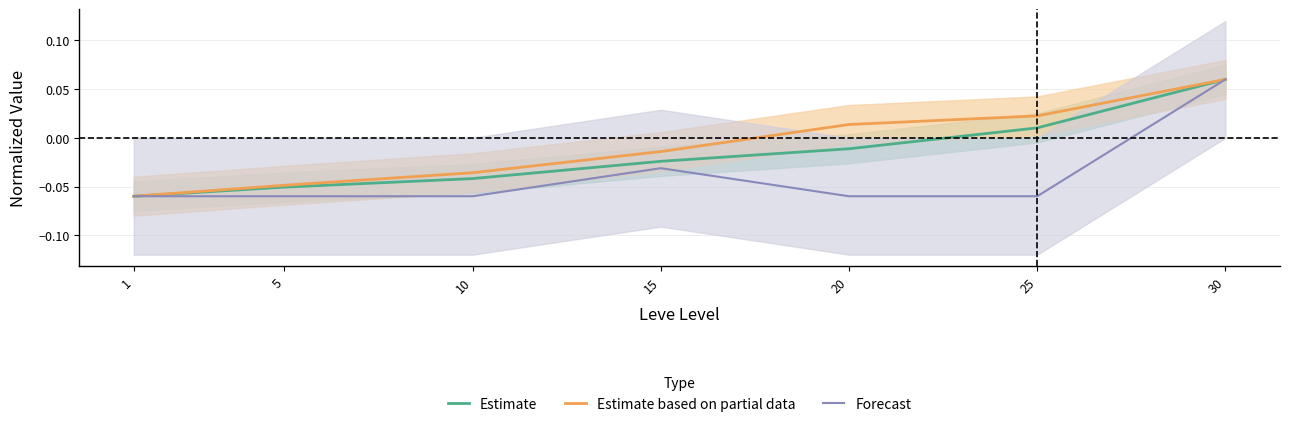

Is it true that Estimate based on partial data equals 0.0 at 20?

False